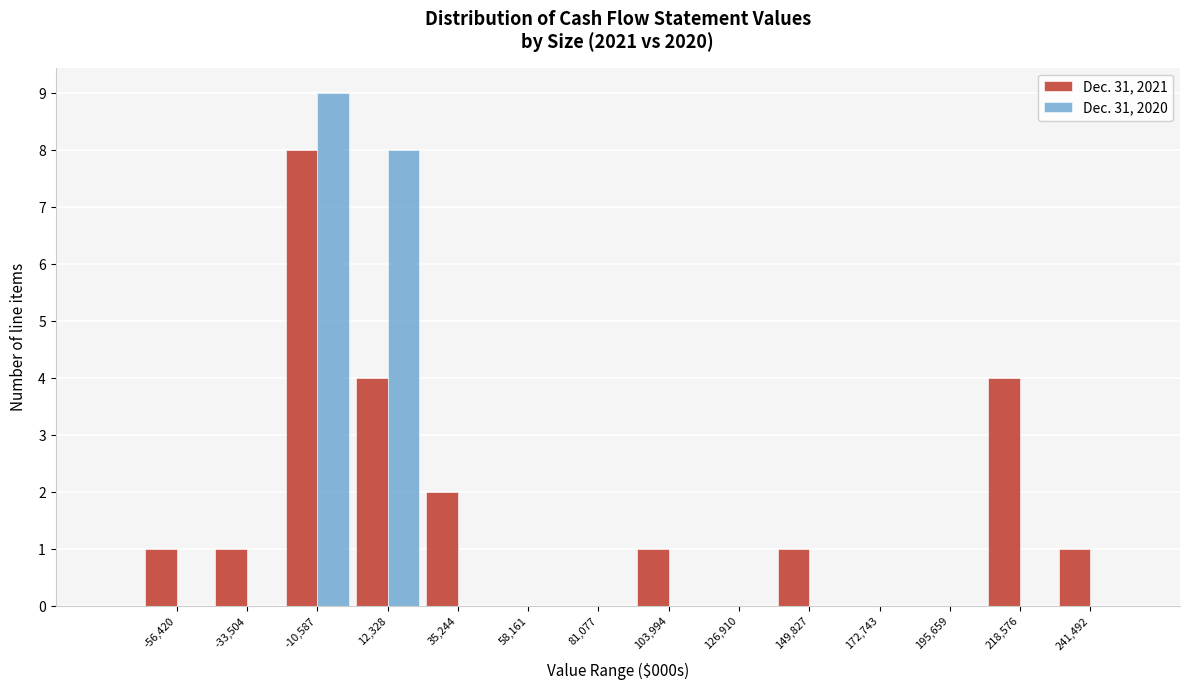

Reading left to right, extract all data points from this chart.

Dec. 31, 2021: -56,420=1	-33,504=1	-10,587=8	12,328=4	35,244=2	58,161=0	81,077=0	103,994=1	126,910=0	149,827=1	172,743=0	195,659=0	218,576=4	241,492=1
Dec. 31, 2020: -56,420=0	-33,504=0	-10,587=9	12,328=8	35,244=0	58,161=0	81,077=0	103,994=0	126,910=0	149,827=0	172,743=0	195,659=0	218,576=0	241,492=0